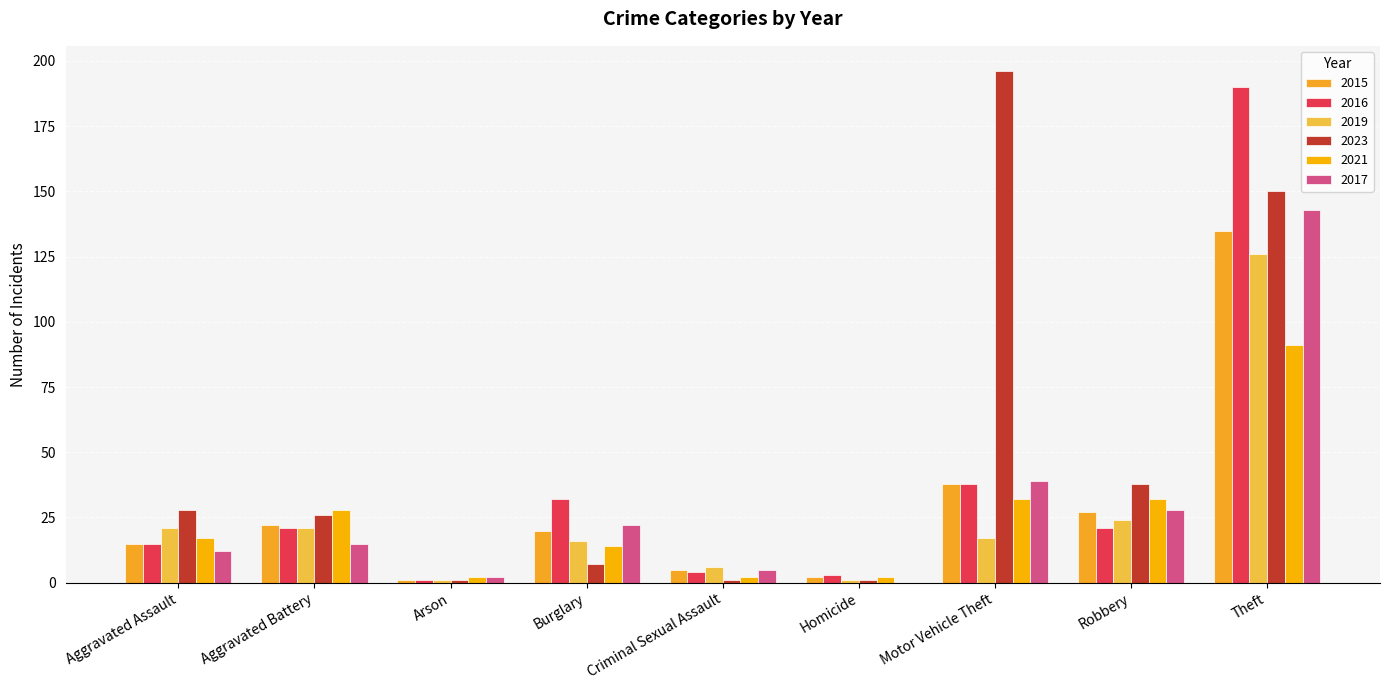

What is the label of the 2nd bar from the left?

Aggravated Battery